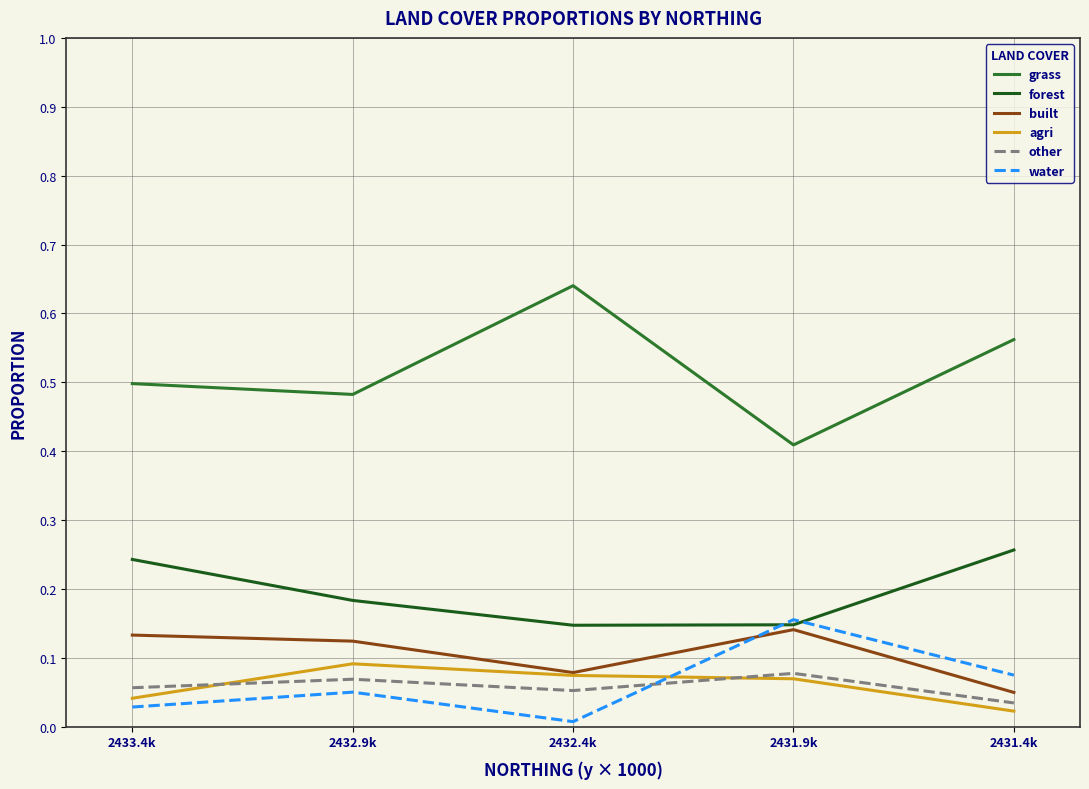

In agri, how many points are higher than both neighbors (excluding endpoints)?

1